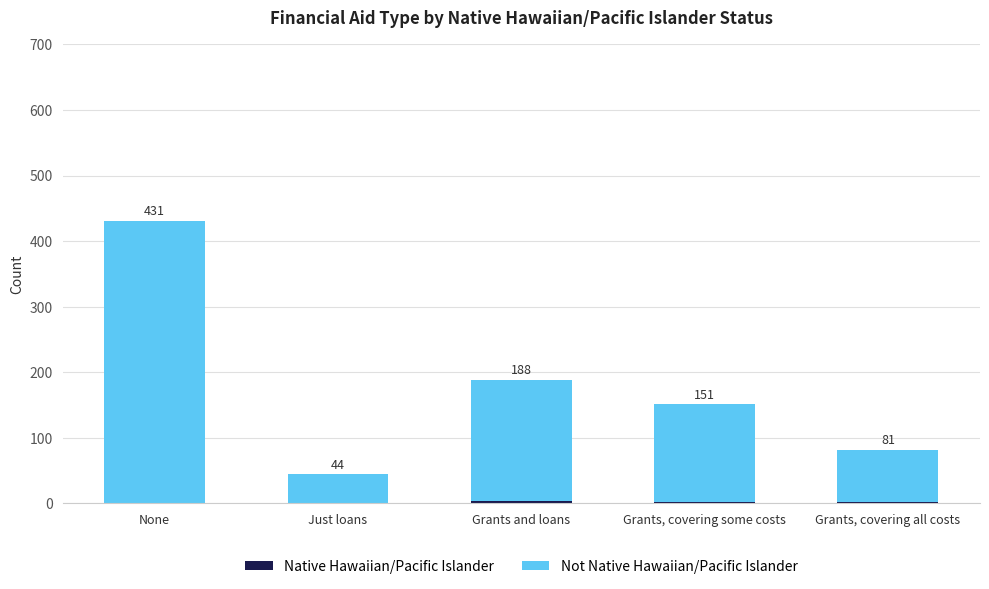

What is the average value of the Native Hawaiian/Pacific Islander series?

2